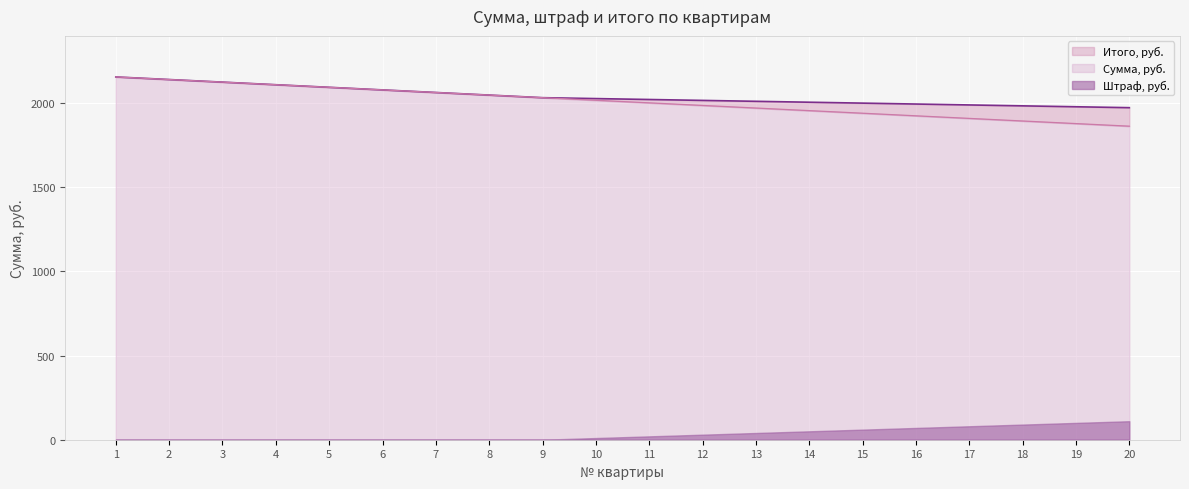

The value of Сумма, руб. at 1 is 3378.8. True or false?

False